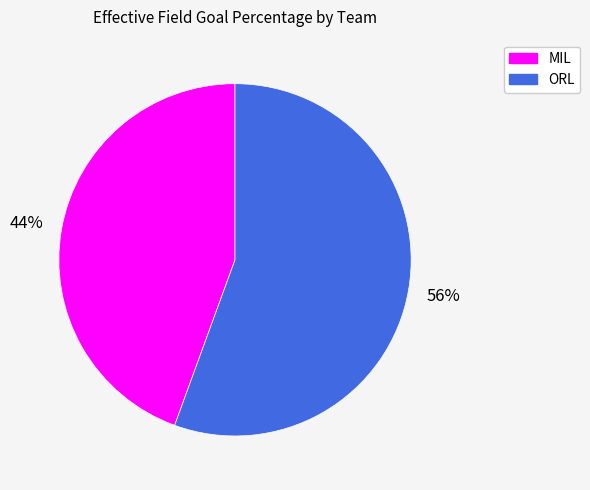

Count the number of slices in the pie.

2